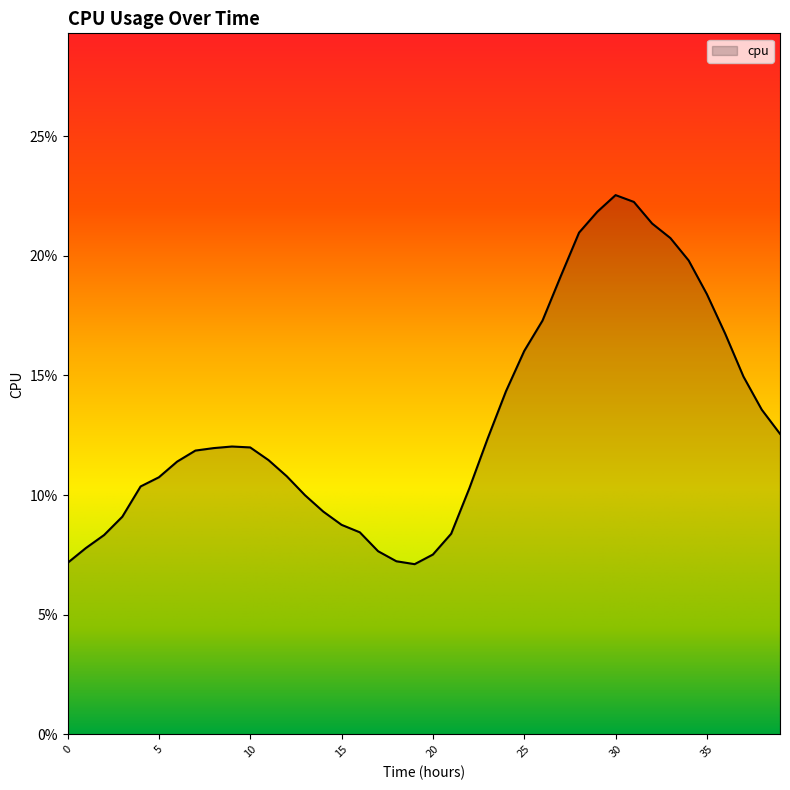

What is the sum of all values?

5.2